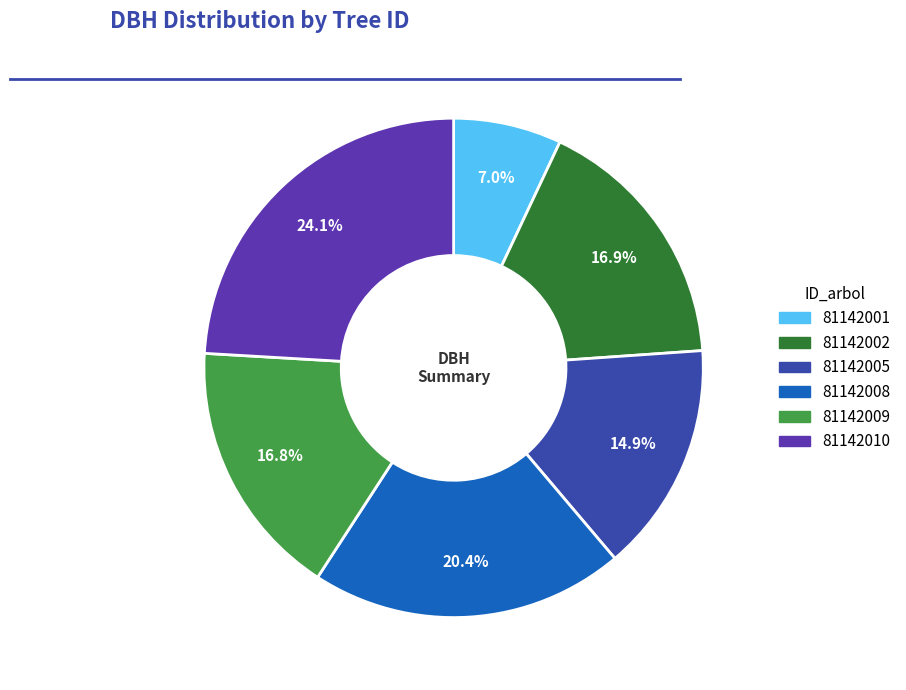

How much of the chart is everything except 81142010?

75.9%